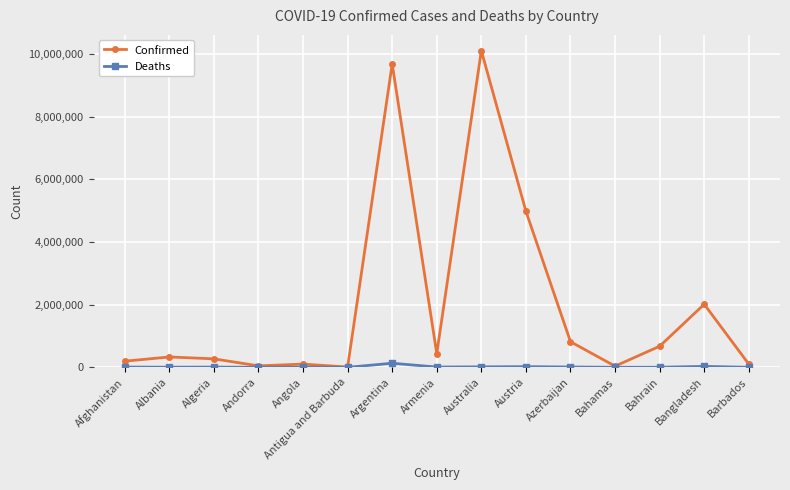

How many data points in Confirmed are less than 330687?

7